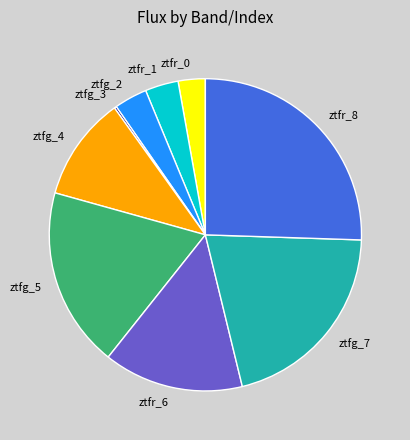

Which category has the biggest portion of the pie?

ztfr_8